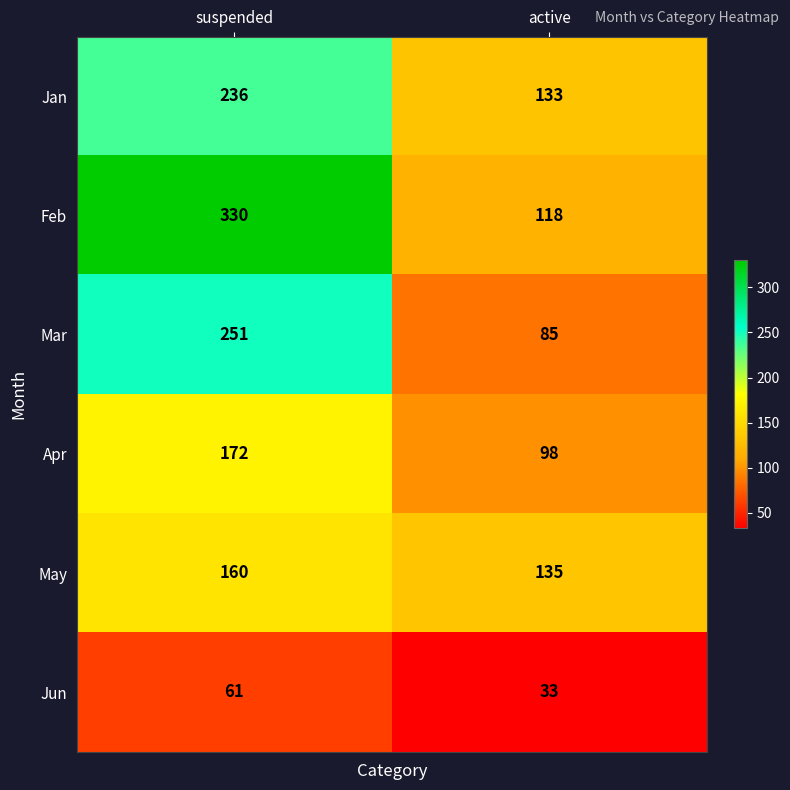

What is the spread (max minus min) of values at suspended?

269